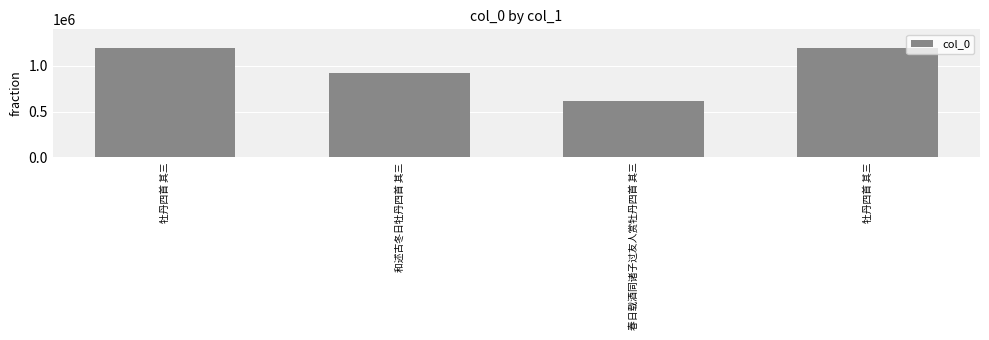

Is it true that the value at 牡丹四首 其三 is 1991632?

False